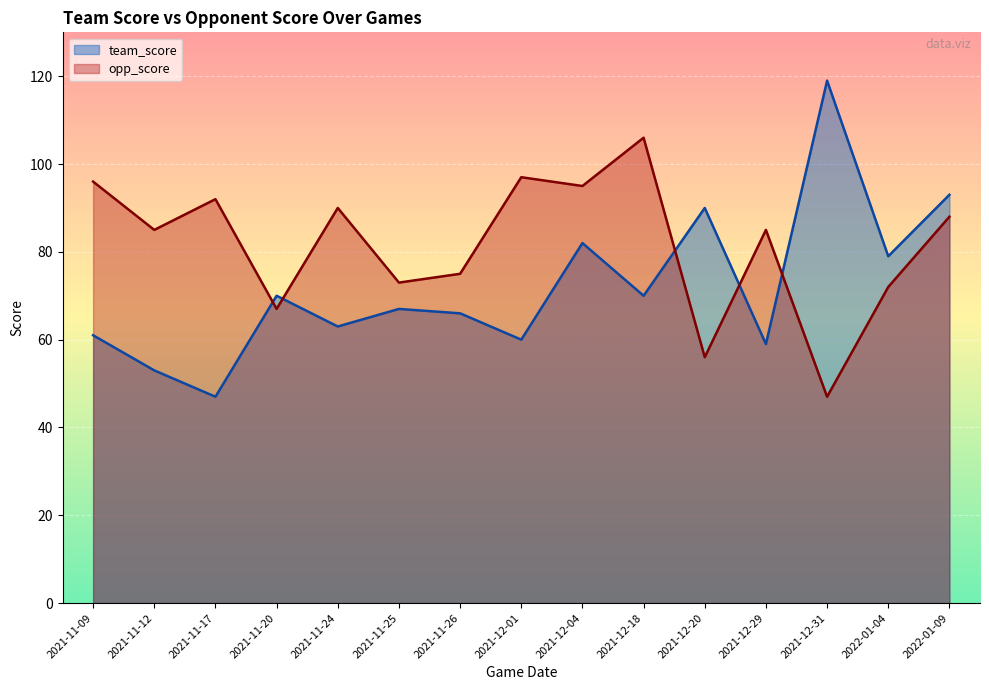

What is the difference between the team_score values at 2021-12-01 and 2022-01-09?

33